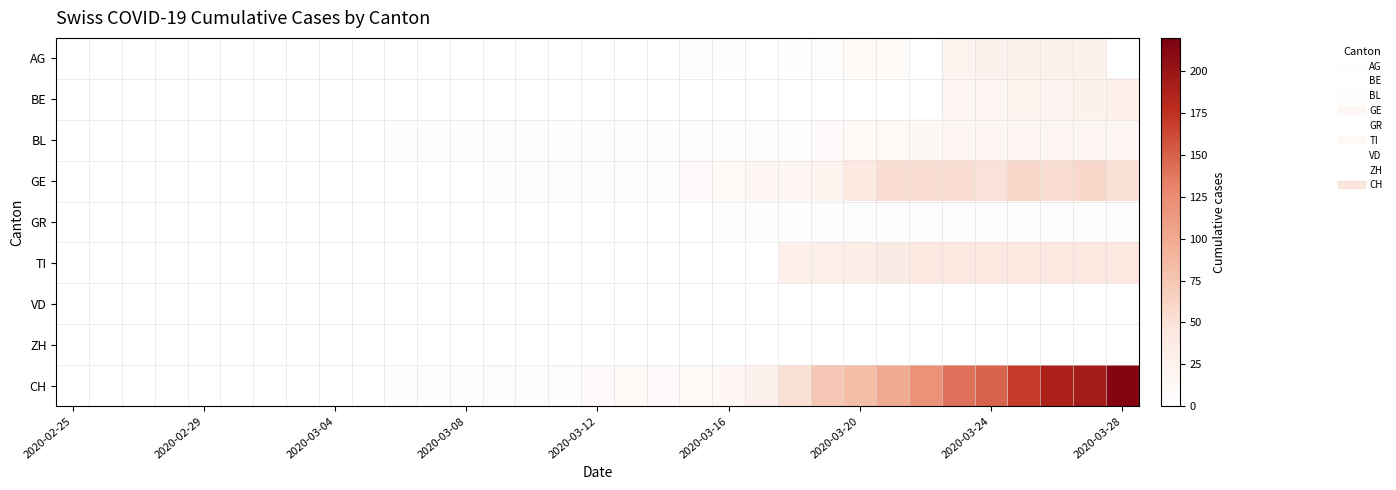

How many categories are shown in the chart?

33